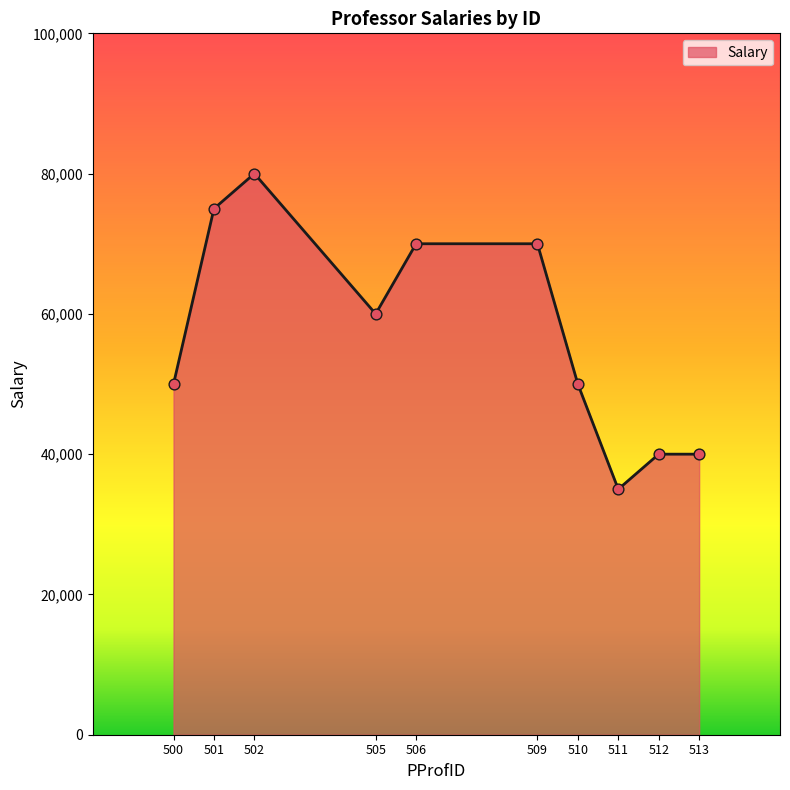

What is the change in value from 506 to 512?

-30000